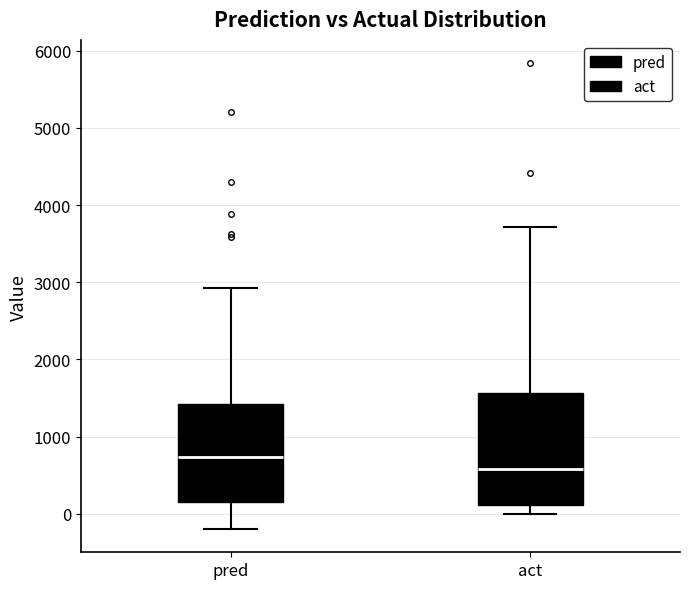

Reading left to right, read every box against the y-axis: the position of its median line, the range the box covers, and the ends of its whiskers. The values are not printed on the chart, so give them approximately, as read against the axis.

pred: median 700, box 200 to 1400, whiskers -200 to 2900
act: median 600, box 100 to 1600, whiskers 0 to 3700